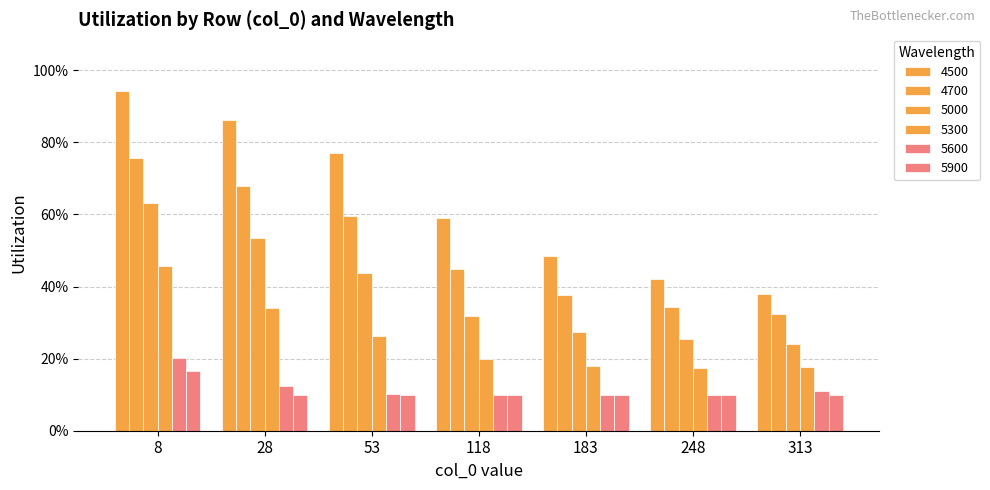

What is the value of the 4500 bar at the 1st from the left?

0.9